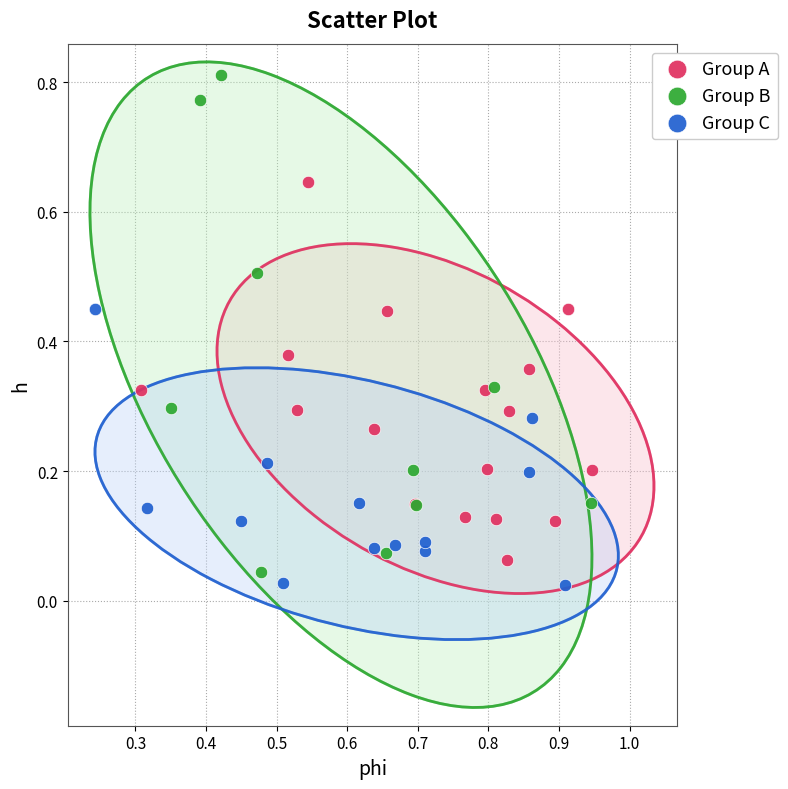

Which series reaches the maximum Y coordinate?

Group B